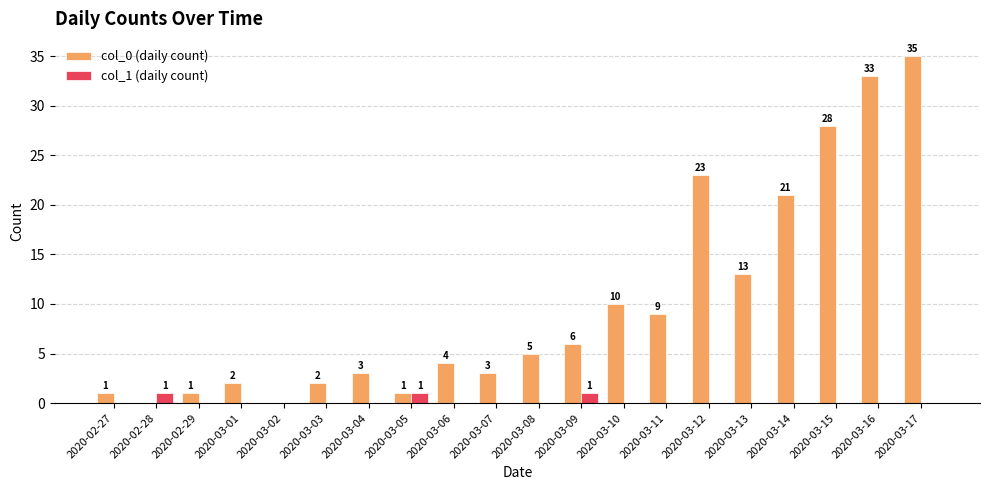

Which category has the highest value in the col_0 (daily count) series?

2020-03-17